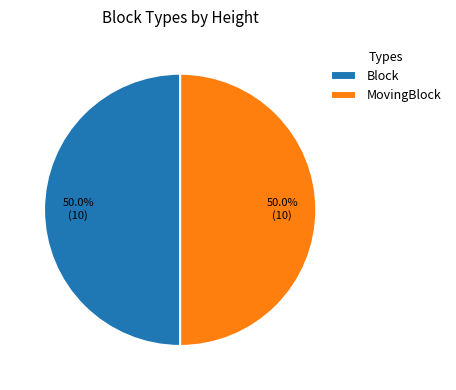

To the nearest percent, what portion does MovingBlock represent?

50%